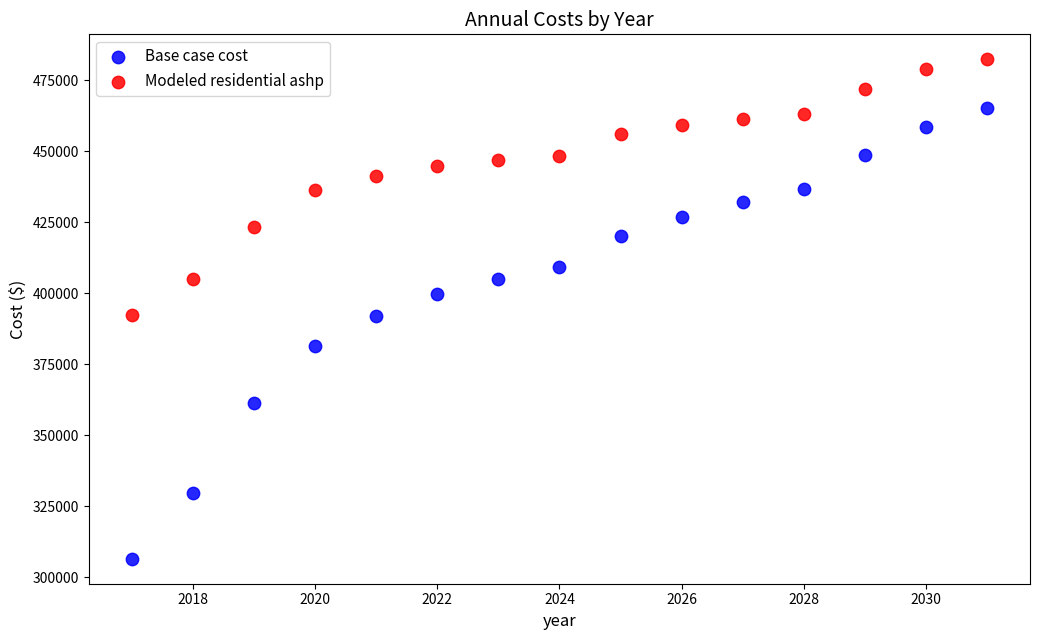

Which series has the largest Y range (max minus min)?

Base case cost